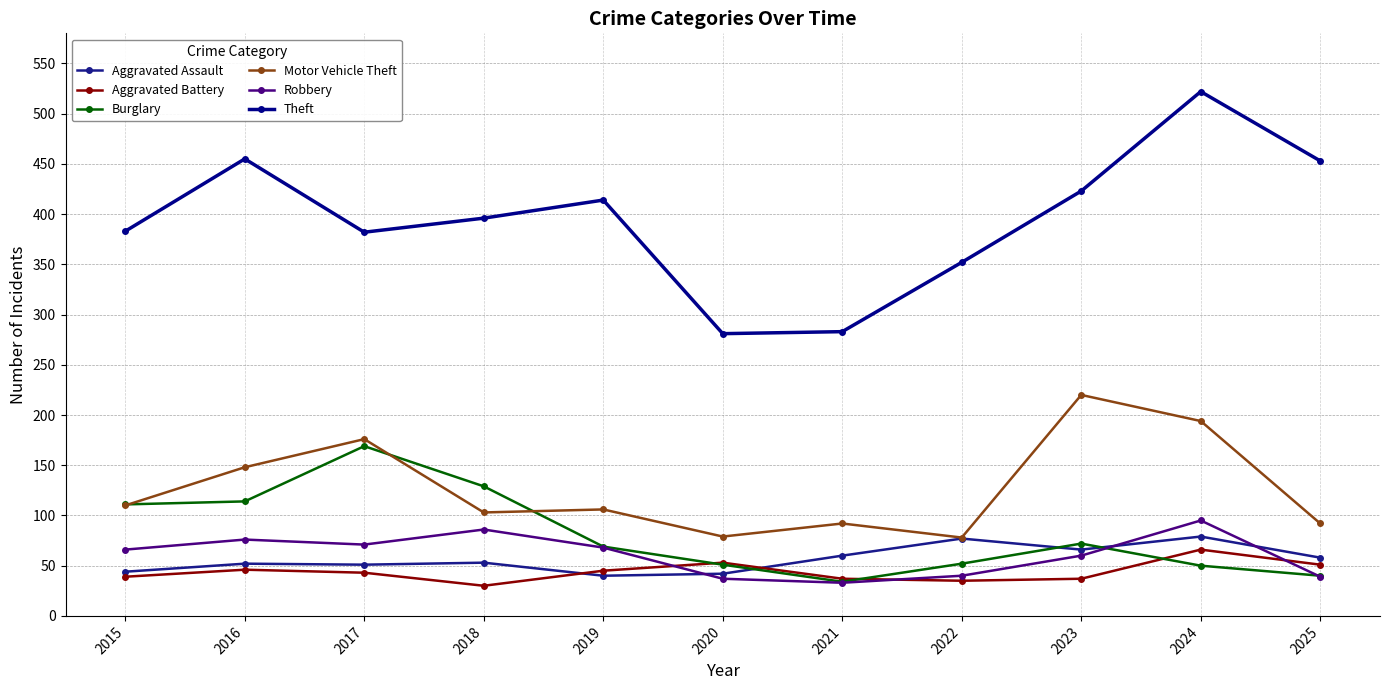

Which series has the largest range (max minus min)?

Theft